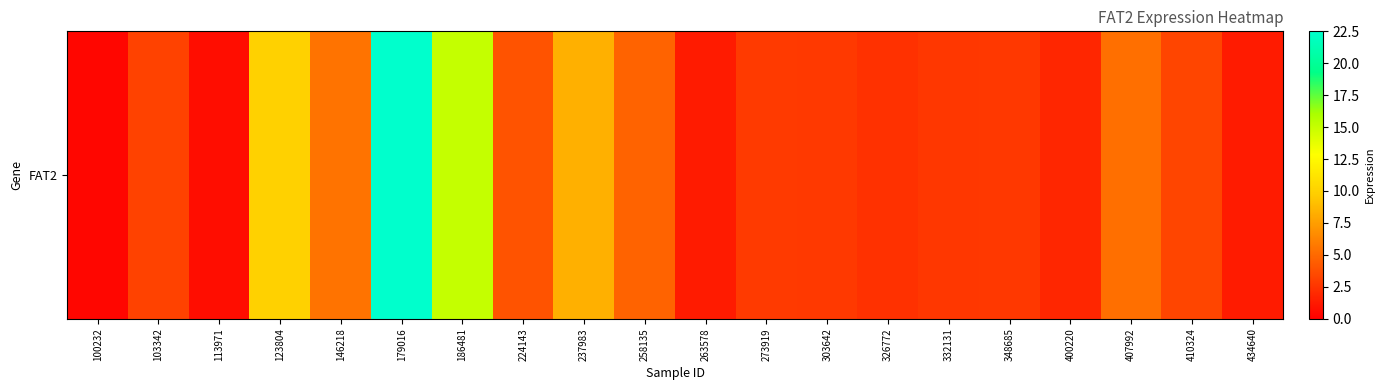

What is the difference between the values at 332131 and 103342?

0.5